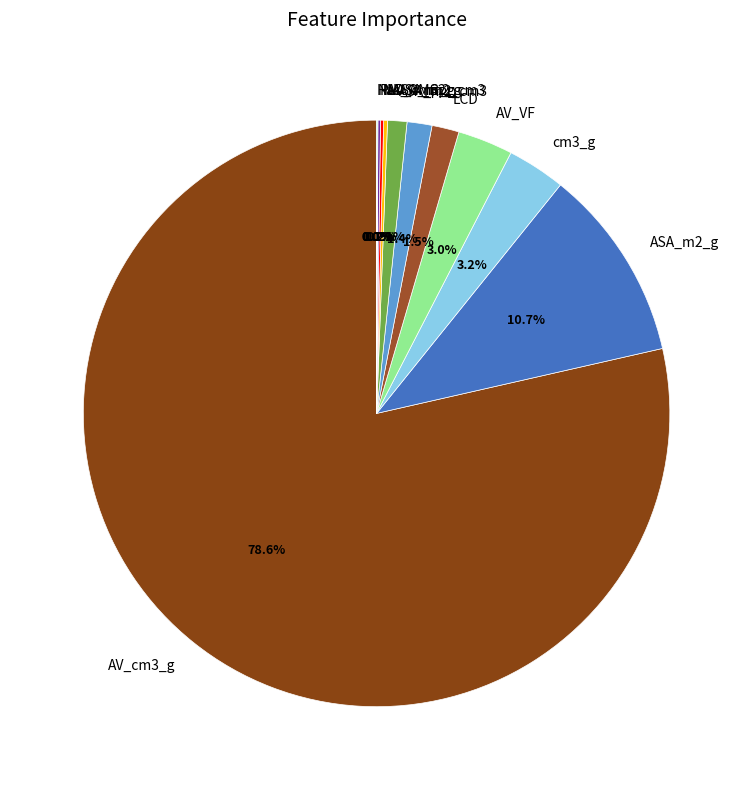

What is the largest slice in the pie chart?

AV_cm3_g